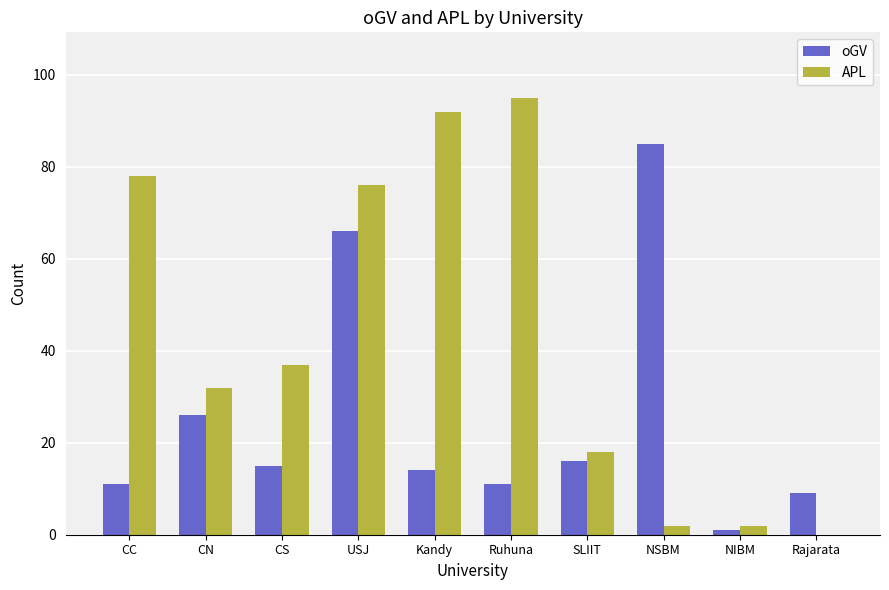

What is the average value of the oGV series?

25